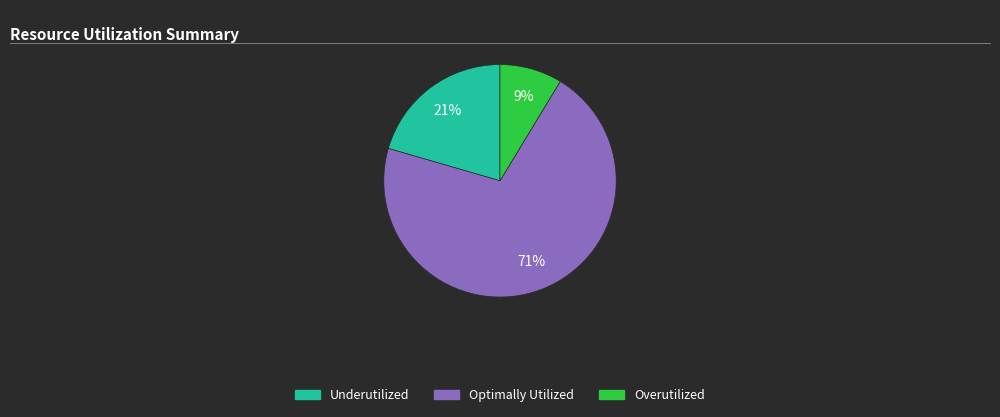

Does any single category account for the majority?

Yes